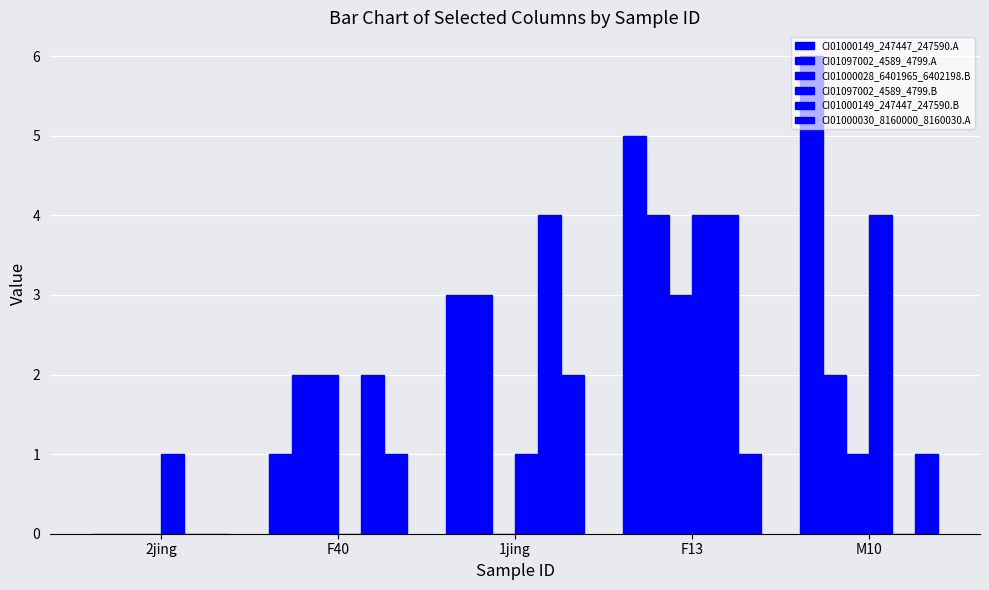

The value of CI01097002_4589_4799.A at 1jing is 3. True or false?

True